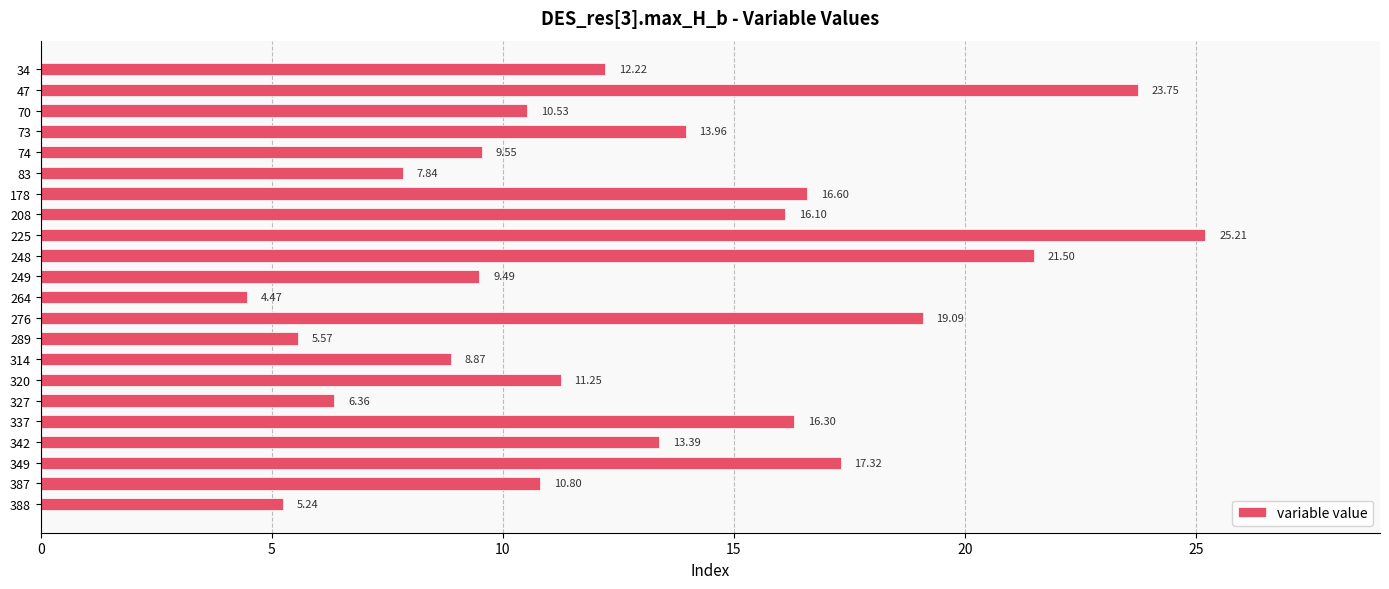

Where is the data nearest to the value 14?

73